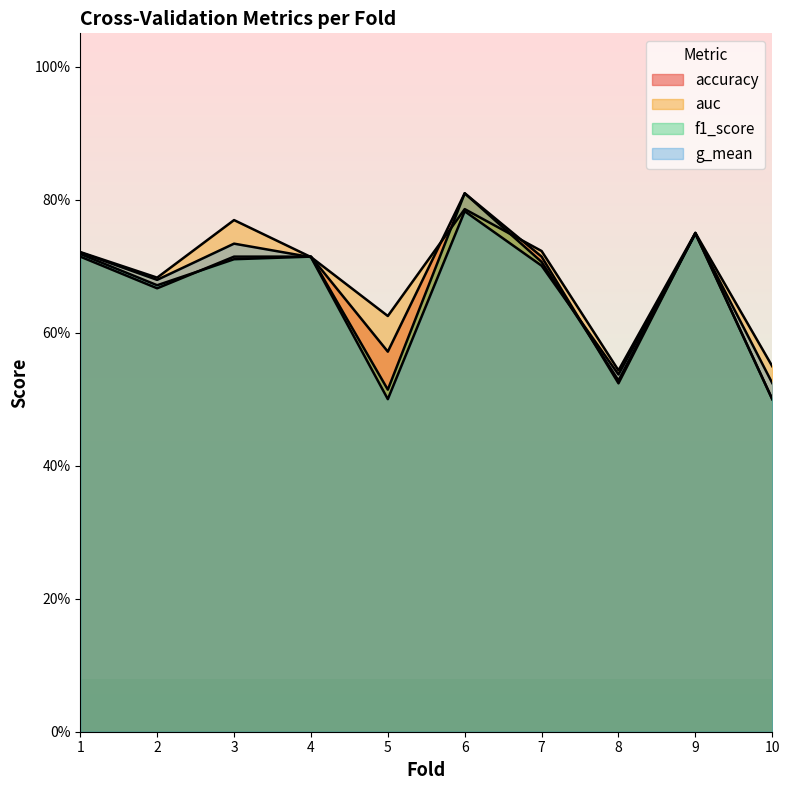

Reading left to right, what are all the values shown in this chart?

accuracy: 1=0.7	2=0.7	3=0.7	4=0.7	5=0.6	6=0.8	7=0.7	8=0.5	9=0.8	10=0.5
auc: 1=0.7	2=0.7	3=0.8	4=0.7	5=0.6	6=0.8	7=0.7	8=0.5	9=0.8	10=0.5
f1_score: 1=0.7	2=0.7	3=0.7	4=0.7	5=0.5	6=0.8	7=0.7	8=0.5	9=0.7	10=0.5
g_mean: 1=0.7	2=0.7	3=0.7	4=0.7	5=0.5	6=0.8	7=0.7	8=0.5	9=0.7	10=0.5